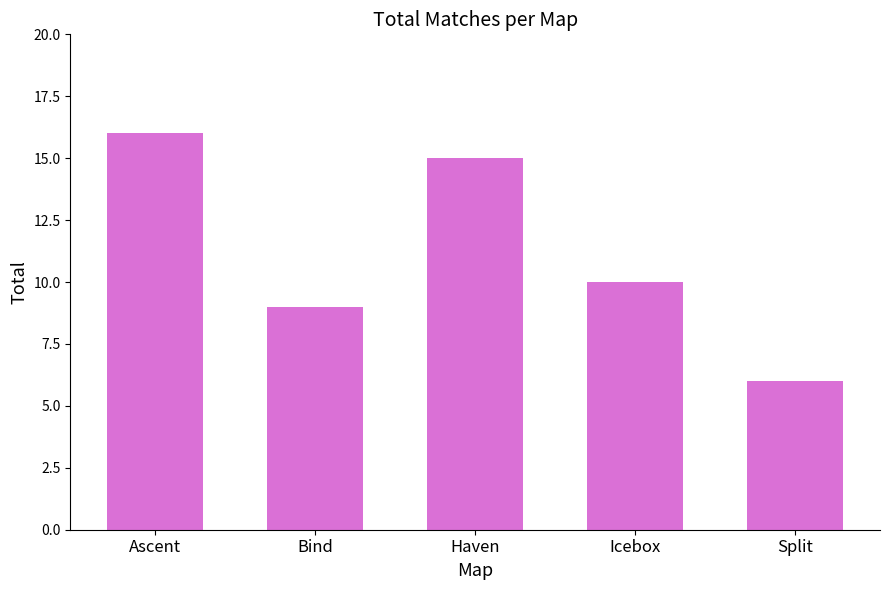

How many bars are there in total?

5